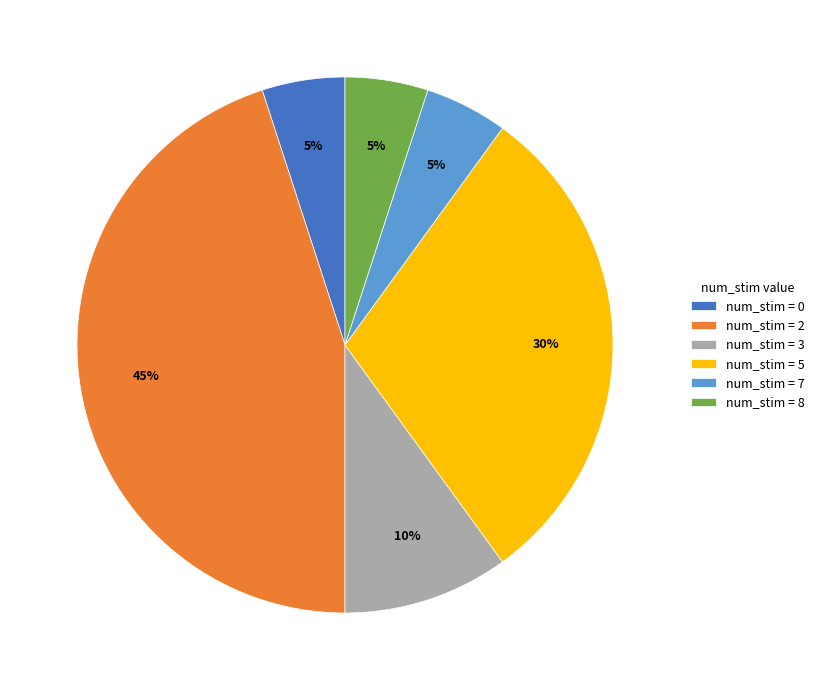

Does num_stim = 8 account for over 50% of the chart?

No